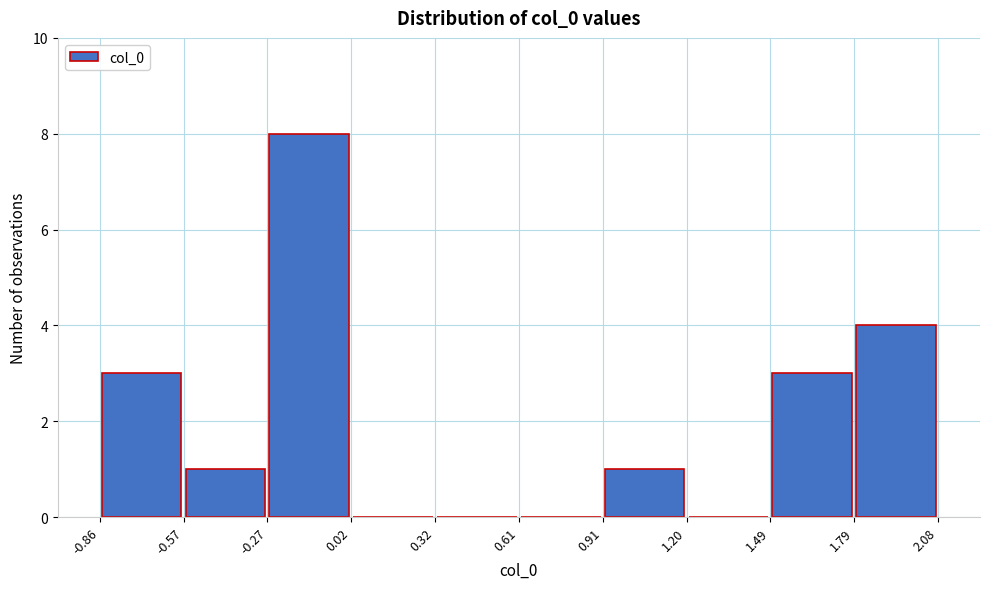

Which range on the x-axis has the tallest bar?

-0.27 to 0.02